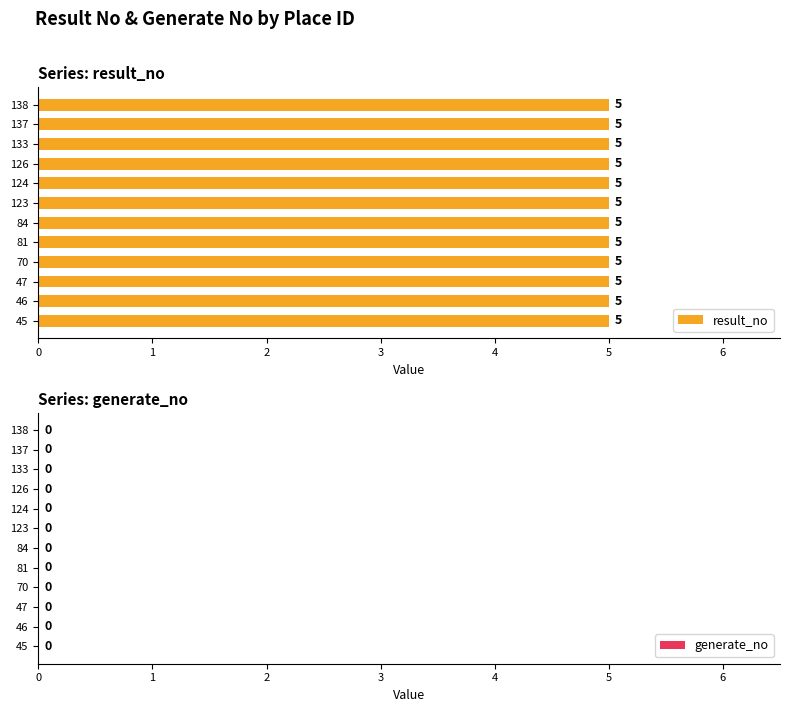

Which label corresponds to the largest value in the chart?

45